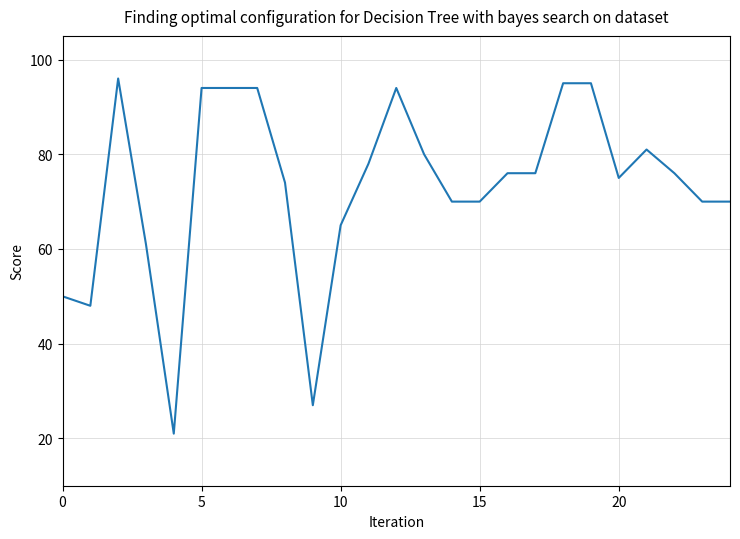

What is the greatest value displayed?

96